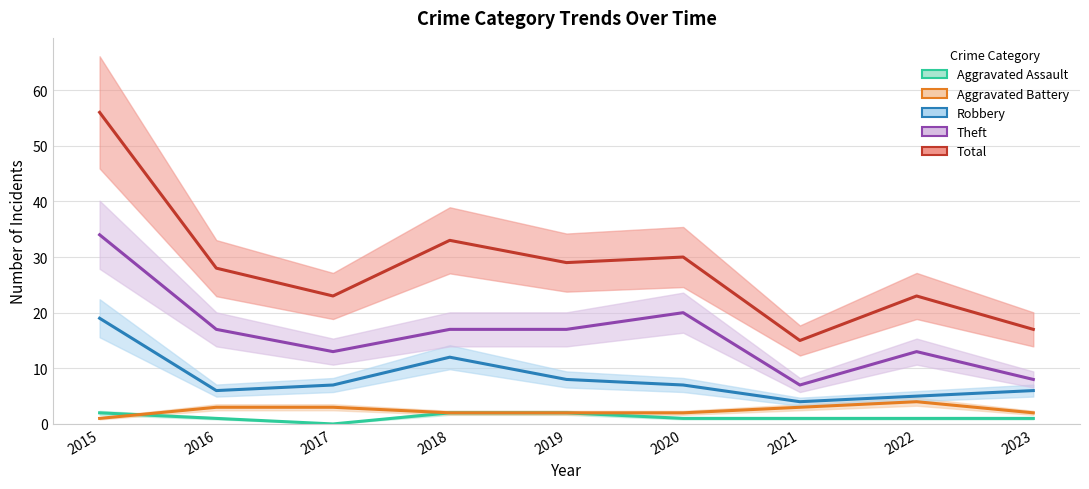

Reading right to left, transcribe all the data shown in this chart.

Aggravated Assault: 1	1	1	1	2	2	0	1	2
Aggravated Battery: 2	4	3	2	2	2	3	3	1
Robbery: 6	5	4	7	8	12	7	6	19
Theft: 8	13	7	20	17	17	13	17	34
Total: 17	23	15	30	29	33	23	28	56